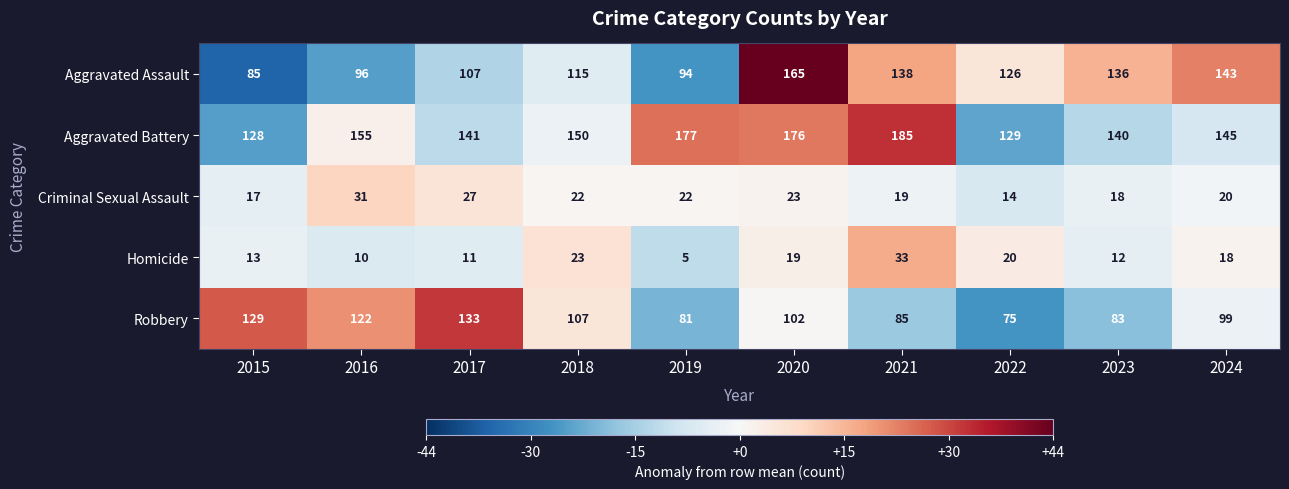

At which label is Homicide closest to 19?

2020